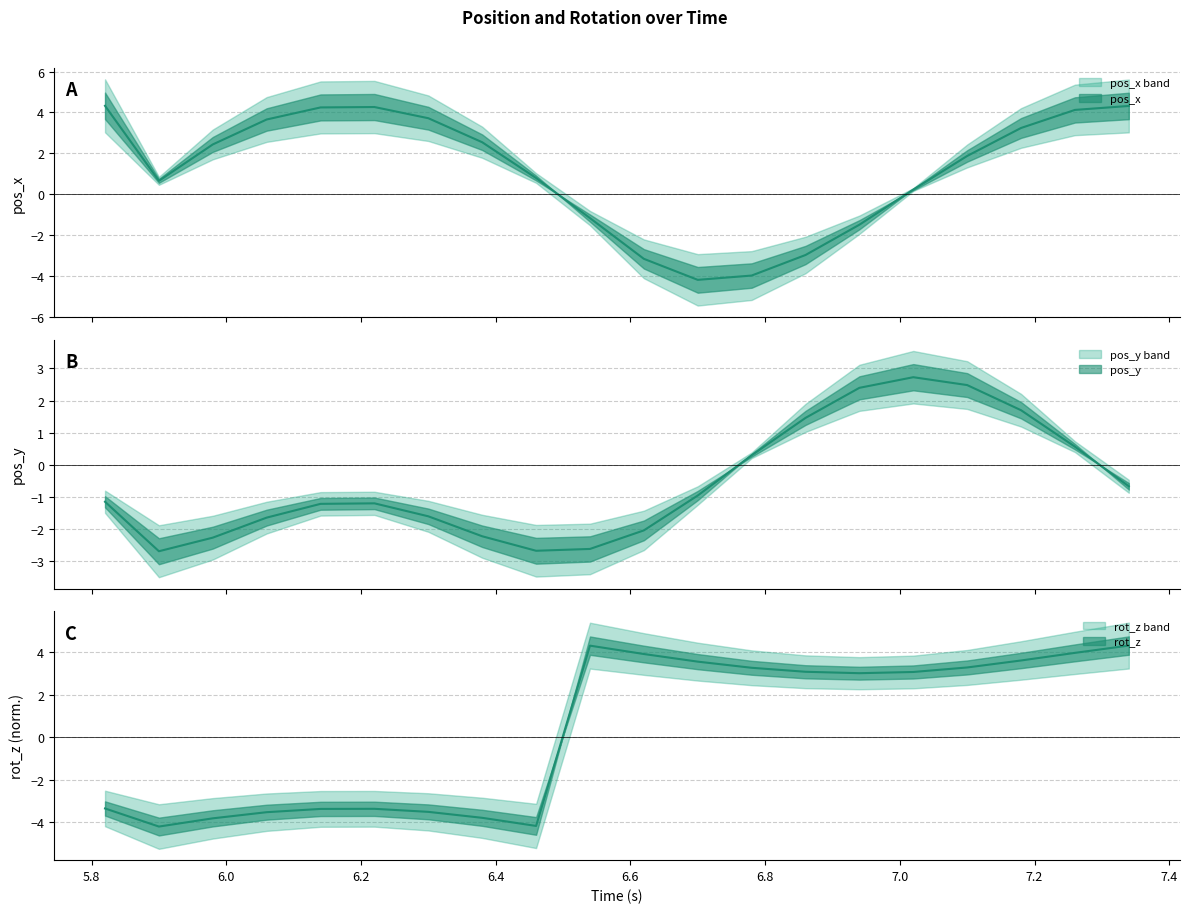

In pos_y, how many points are lower than both neighbors (excluding endpoints)?

2